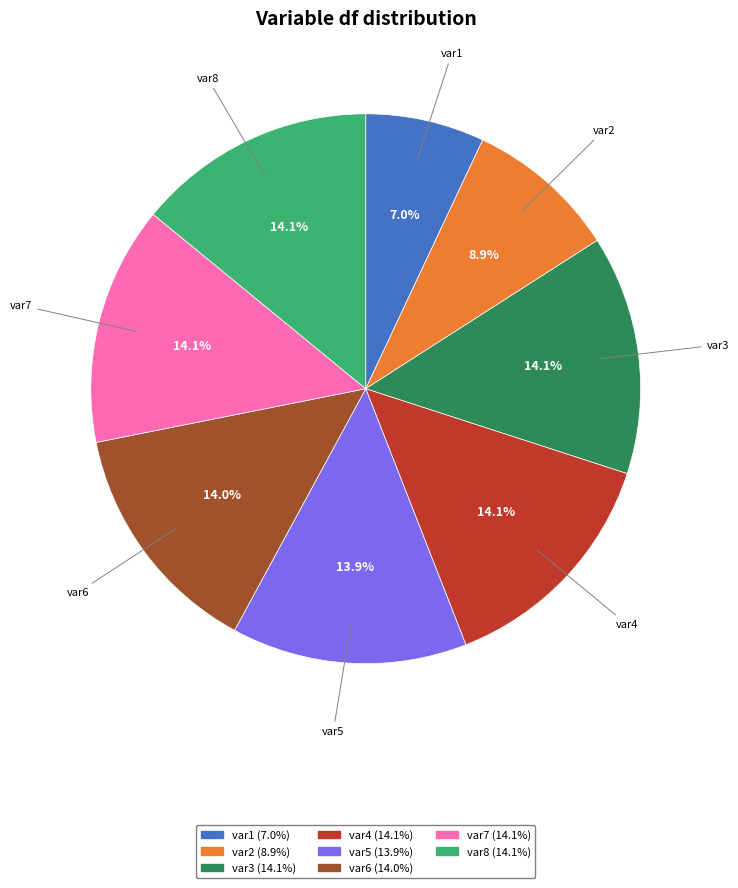

What percentage is the var2 slice, to the nearest percent?

9%